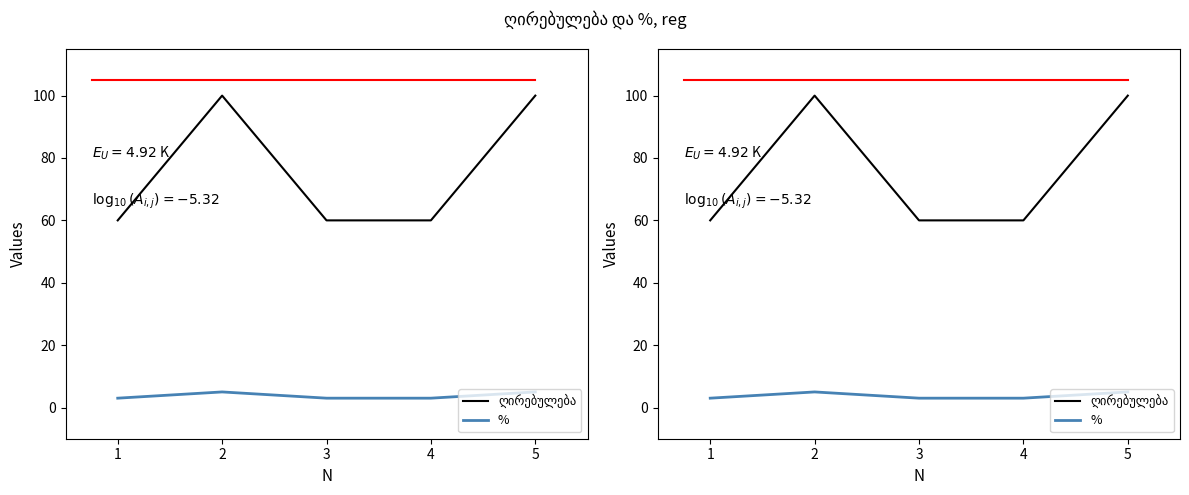

True or false: ღირებულება has more than 0 interior local peaks.

True